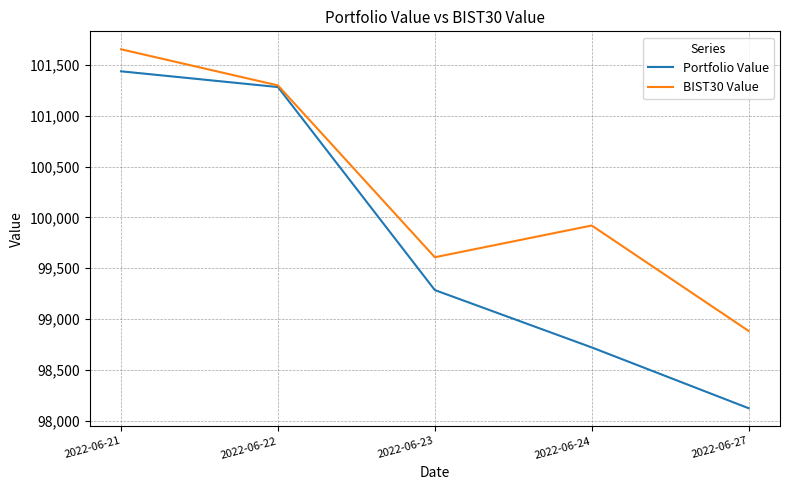

What is the smallest value displayed?

98122.9